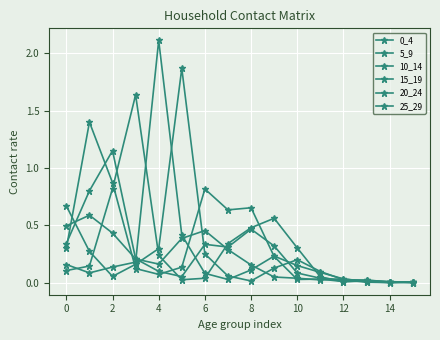

How many lines are shown in the chart?

6